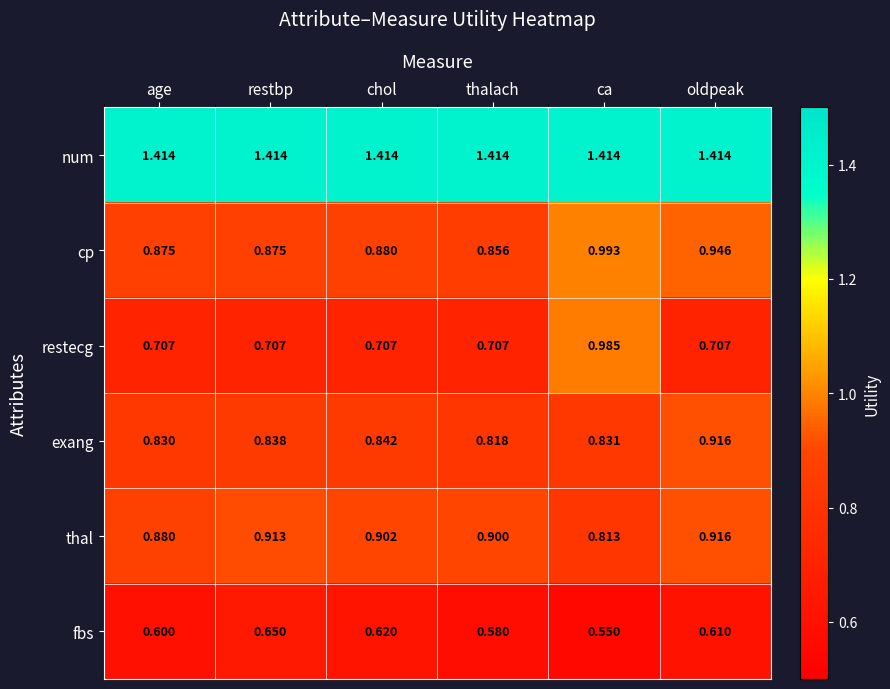

At restbp, list the series in order from smallest to largest.

fbs, restecg, exang, cp, thal, num